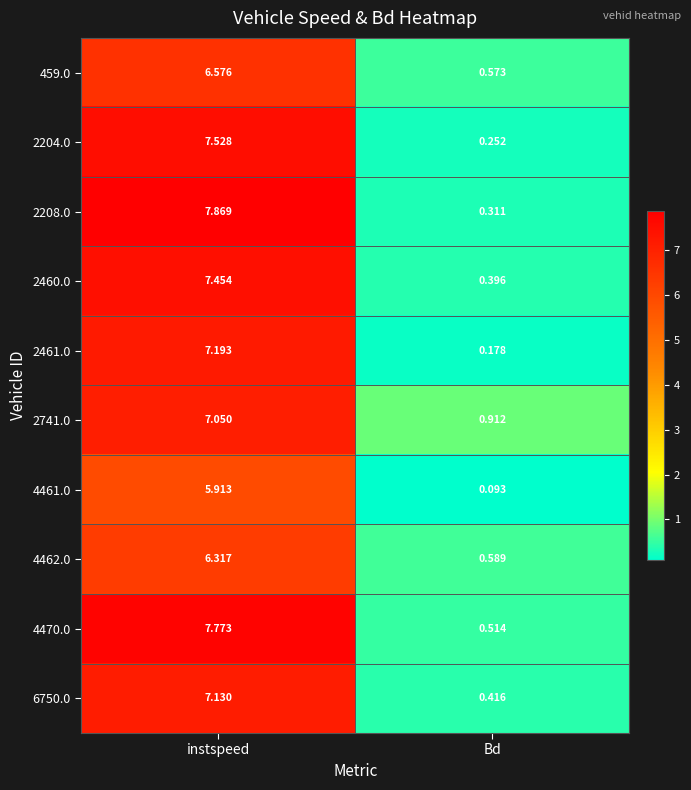

What is the maximum value shown in the chart?

7.9